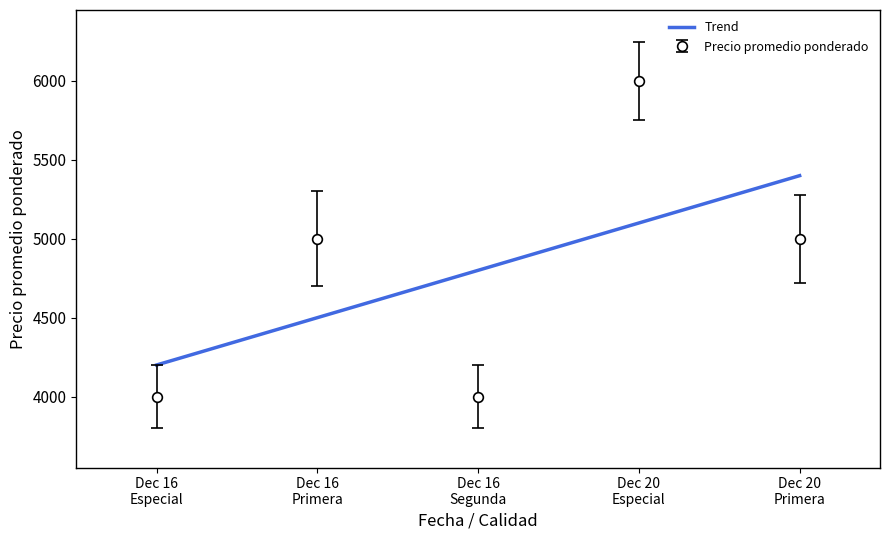

True or false: Precio promedio ponderado has more than 1 interior local peaks.

True